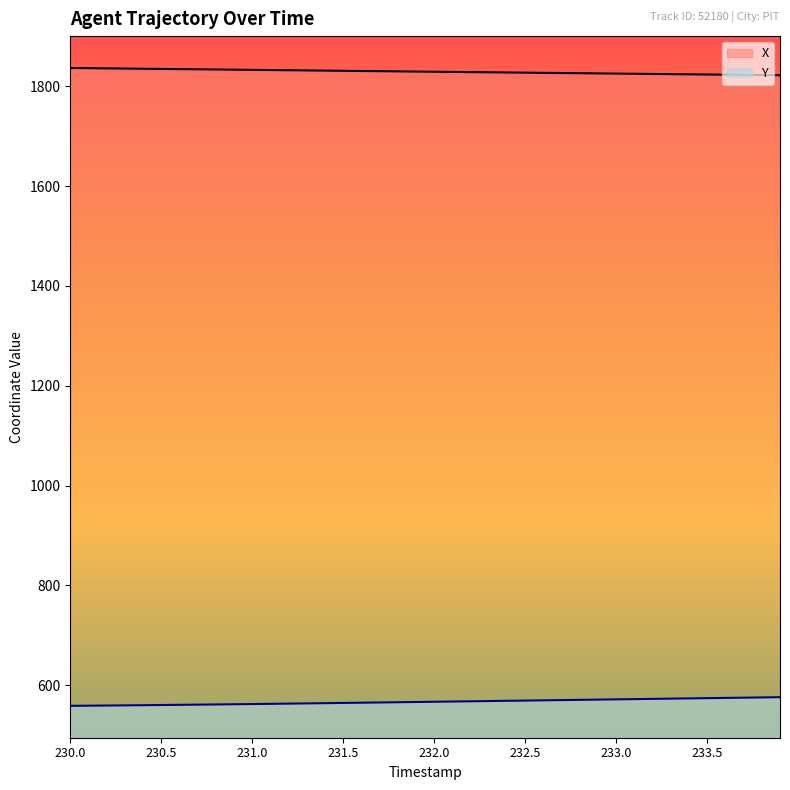

The X series shows 2861.2 at 232.0. True or false?

False